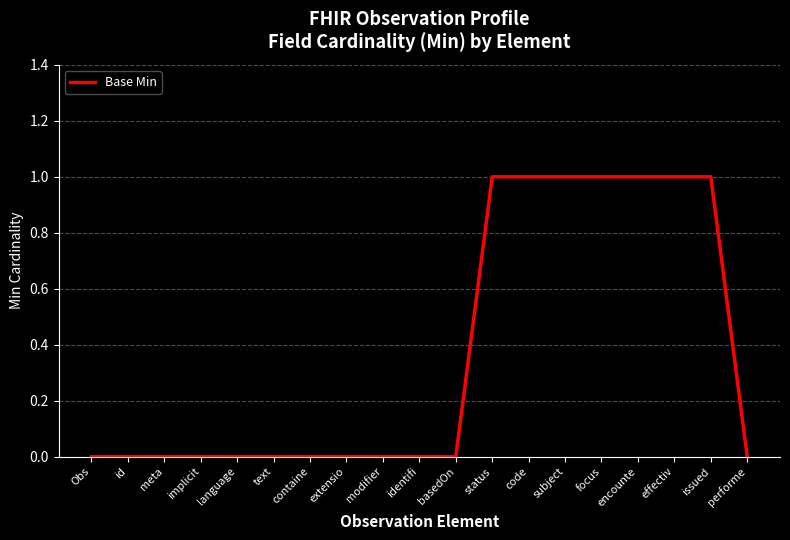

What position from the left is language?

5